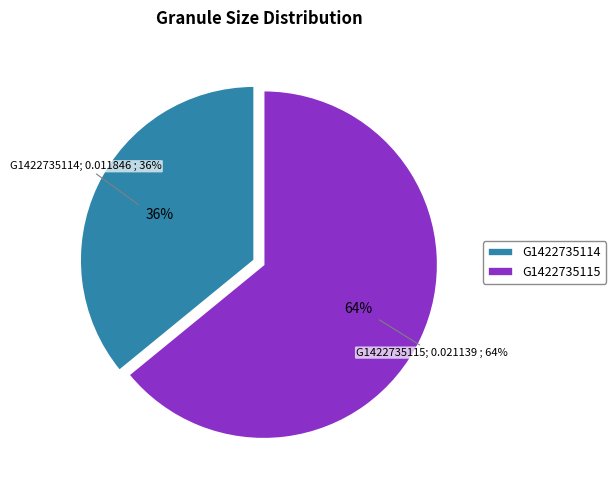

What is the majority slice?

G1422735115-ORNL_DAAC